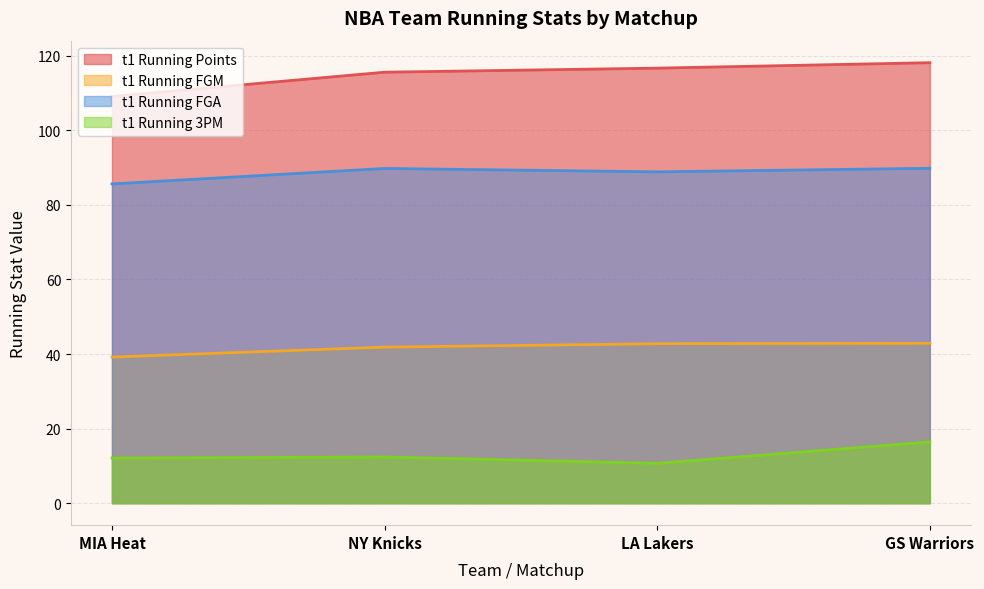

Rank the series by their average value, from highest to lowest.

t1 Running Points, t1 Running FGA, t1 Running FGM, t1 Running 3PM